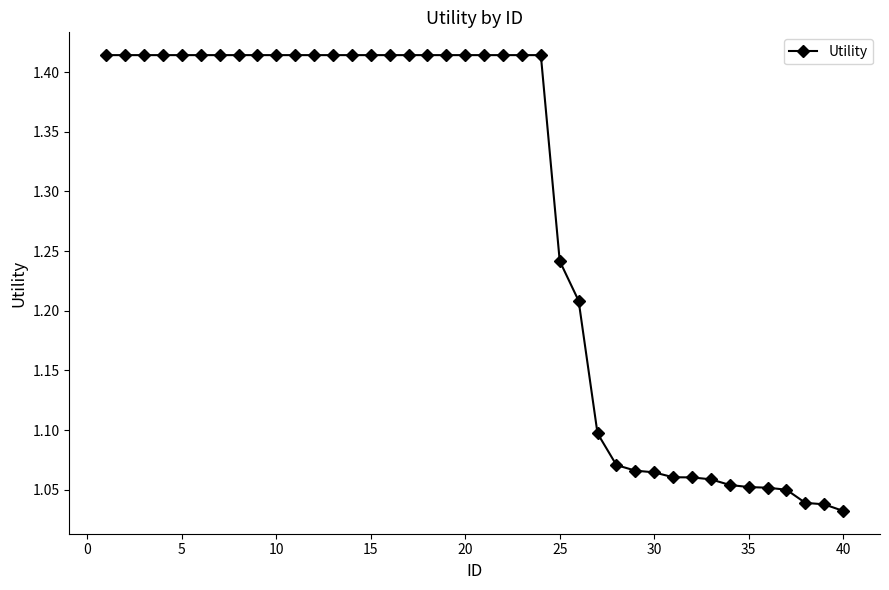

What is the average value?

1.3